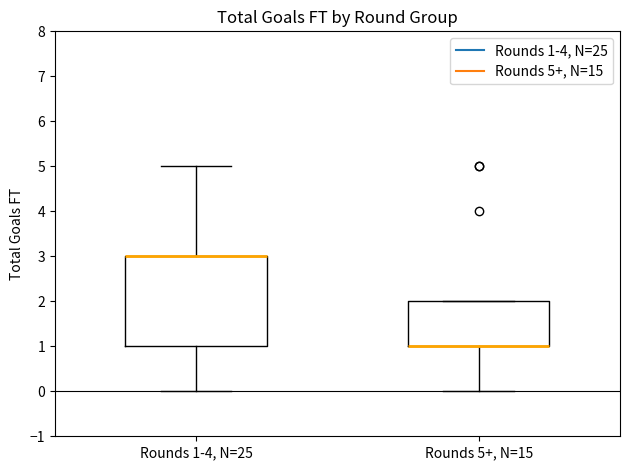

Comparing the boxes themselves (not the whiskers), which one is the tallest?

Rounds 1-4, N=25